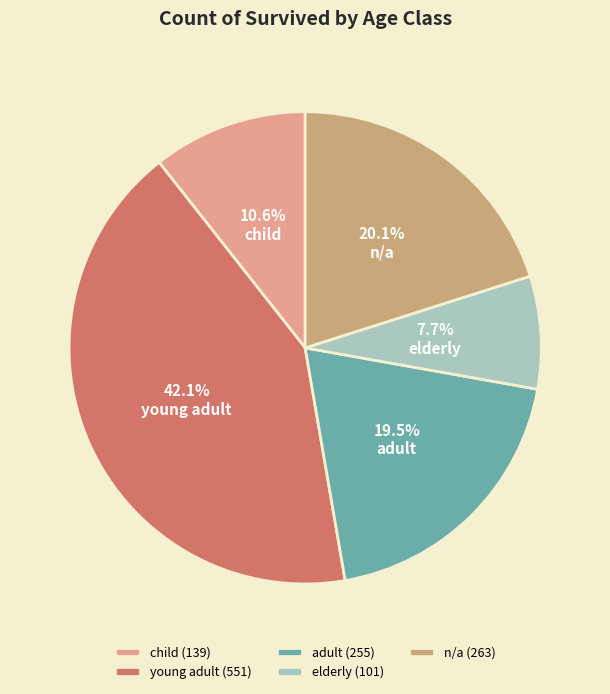

How many segments does this pie chart have?

5